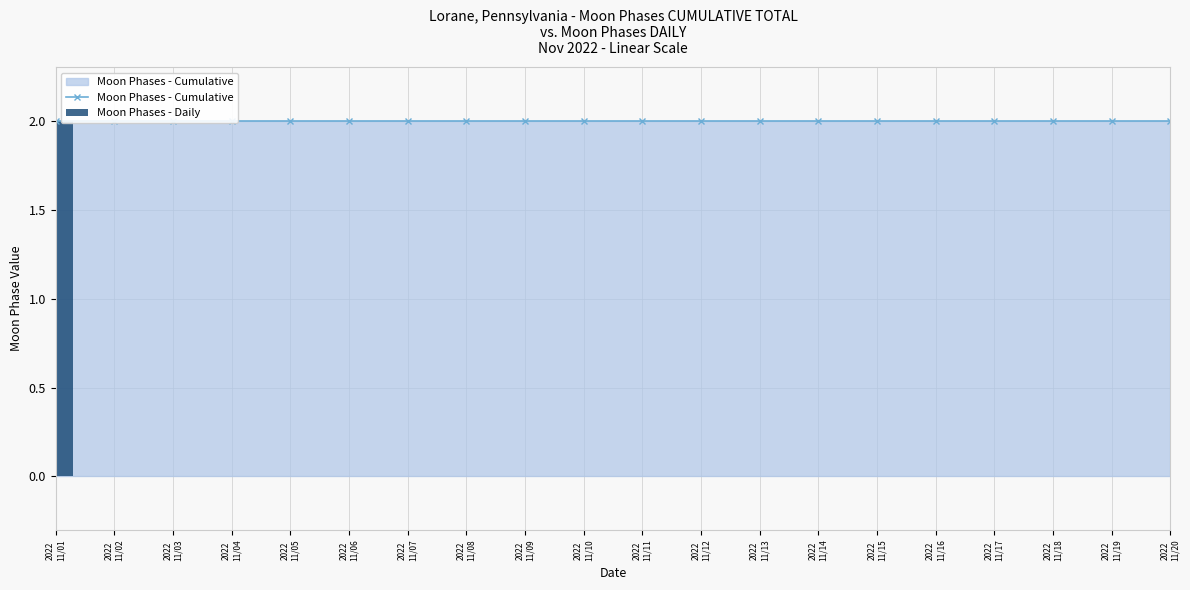

Does the chart contain any negative values?

No